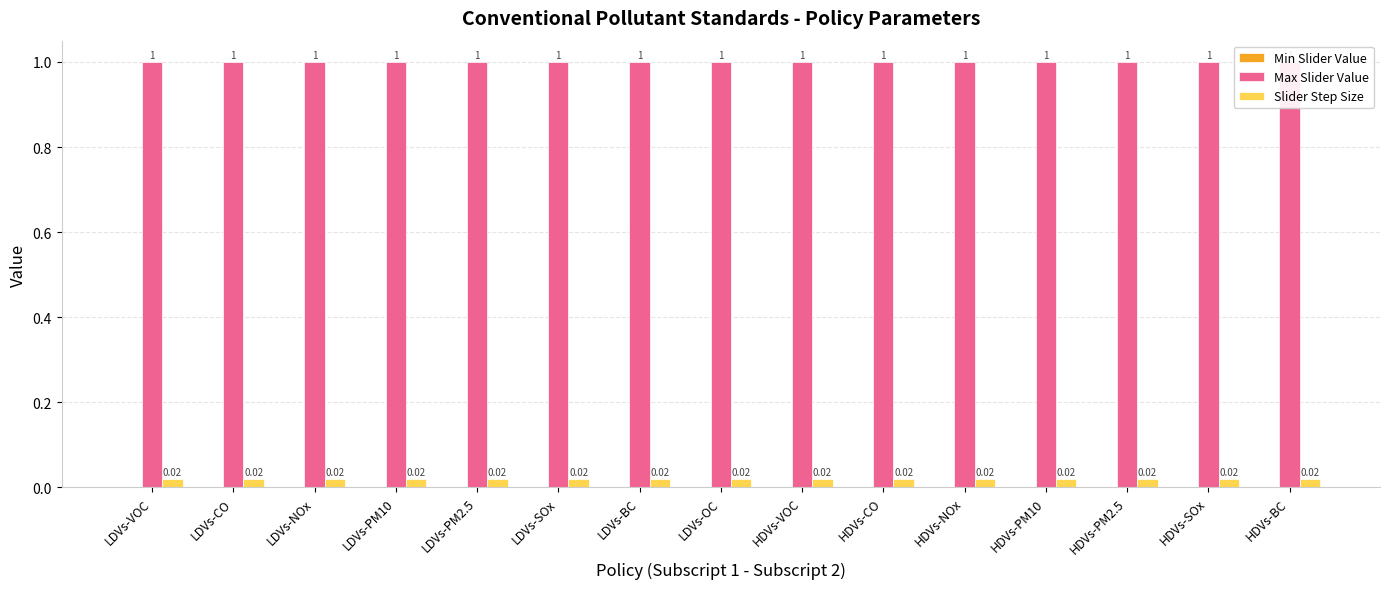

How many groups of bars are there?

15